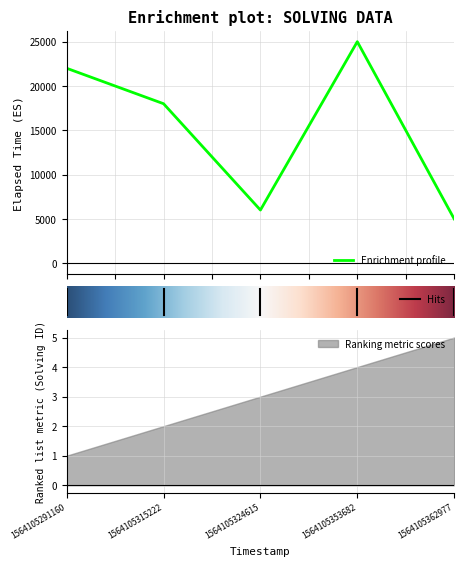

What is the maximum value for Enrichment profile?

25000